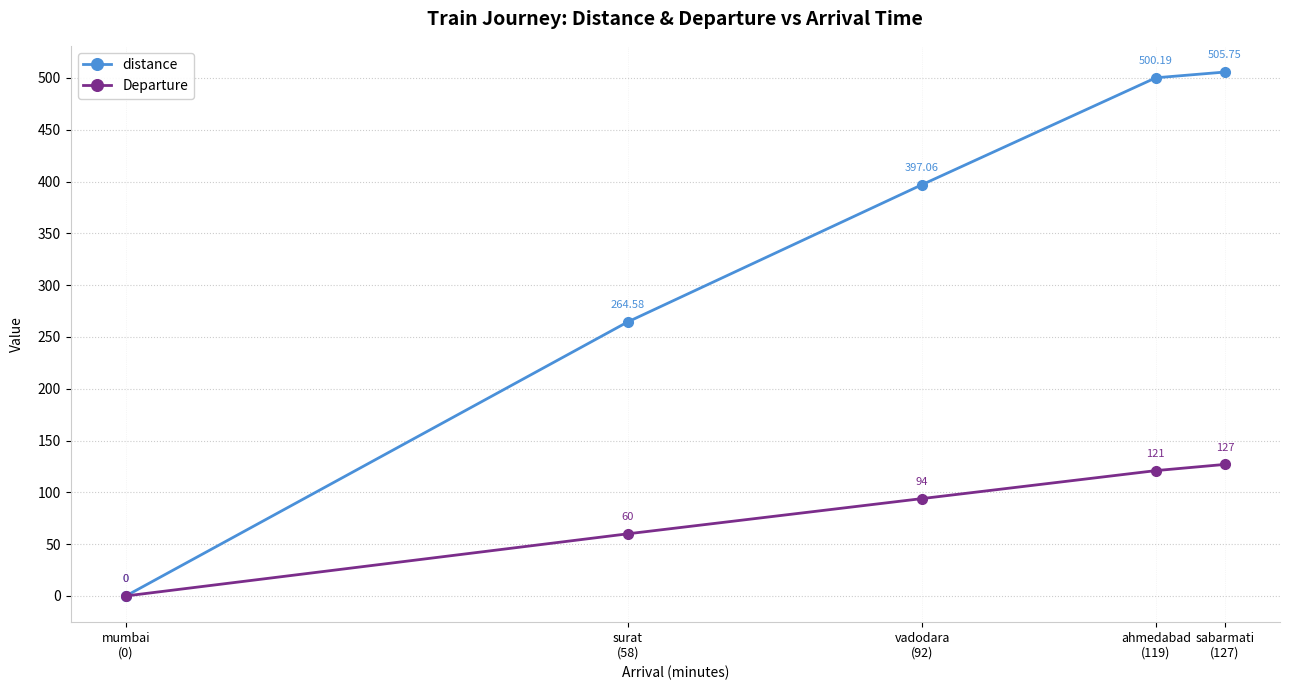

Which series has the widest spread of values?

distance